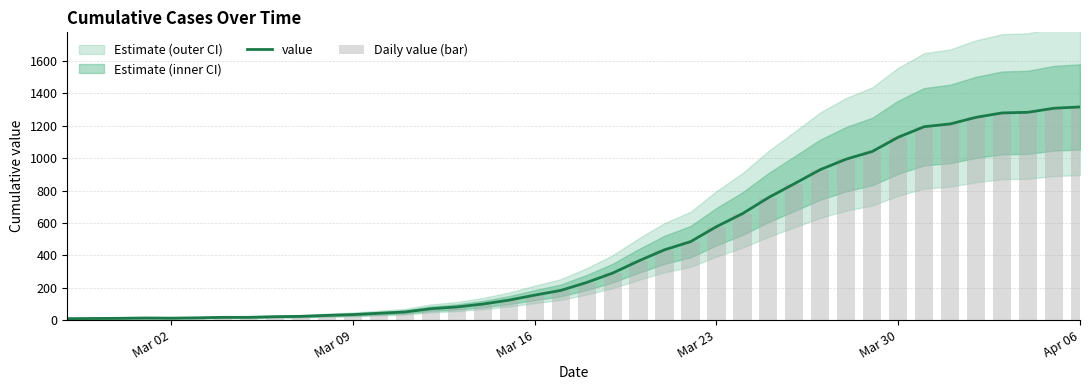

What is the maximum value for value?

1316